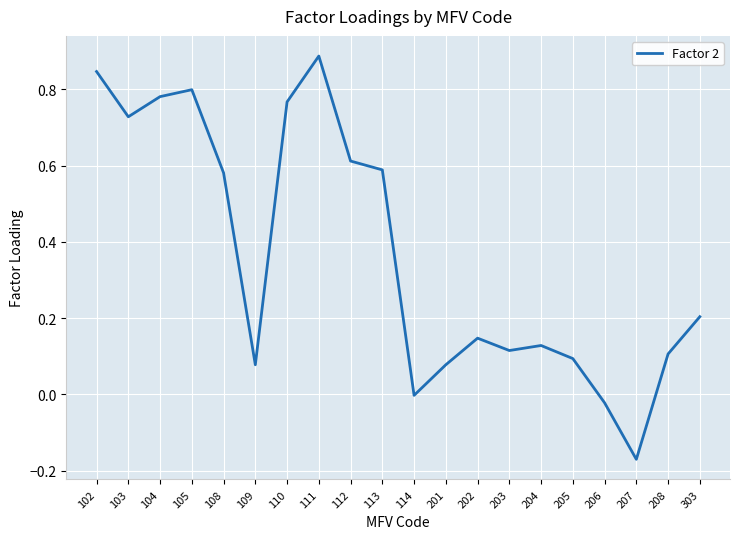

What is the sum of the values at 303 and 102?

1.1